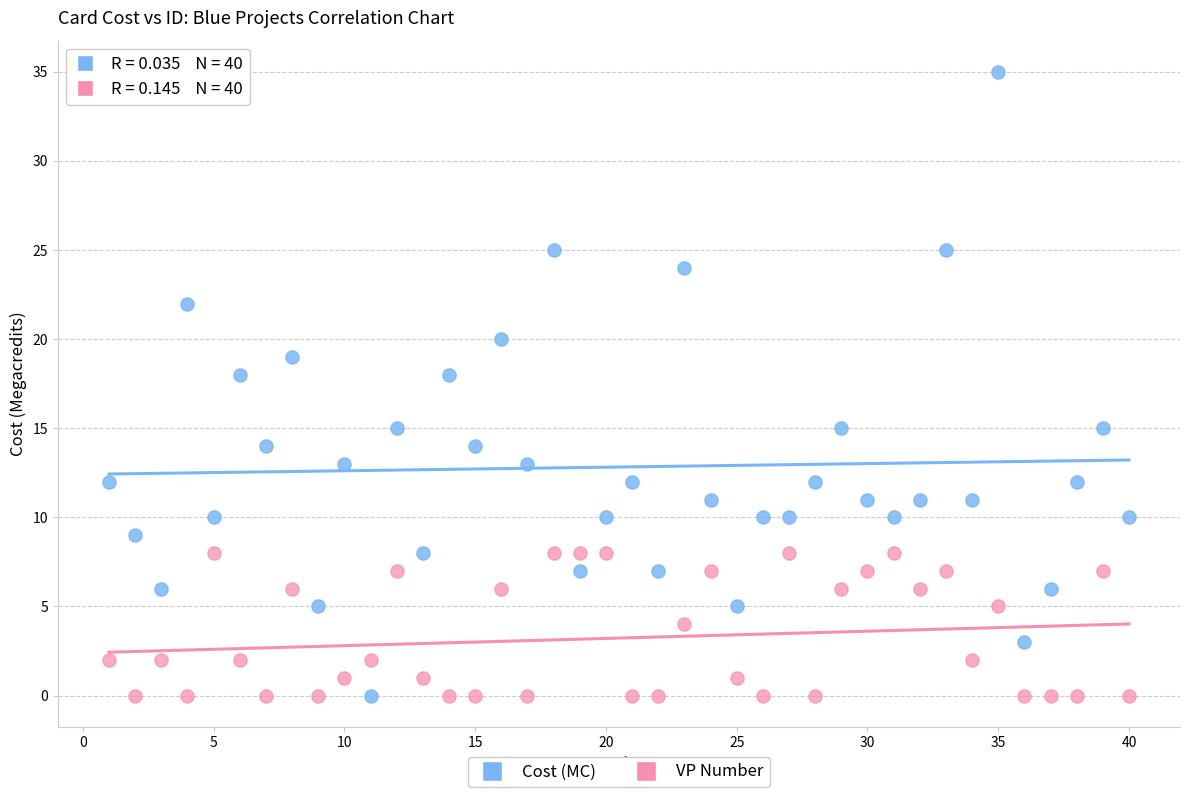

Which series contains the highest Y value?

Cost (MC)